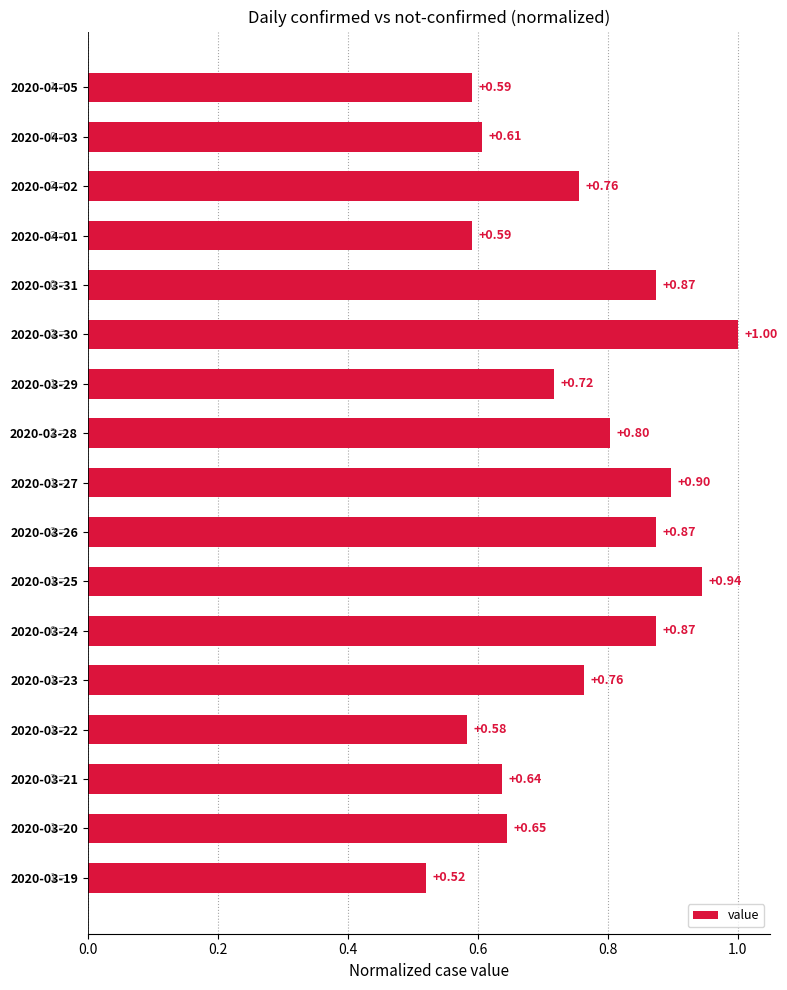

Approximately how many times larger is the value at 2020-03-23 compared to 2020-03-30?

0.8